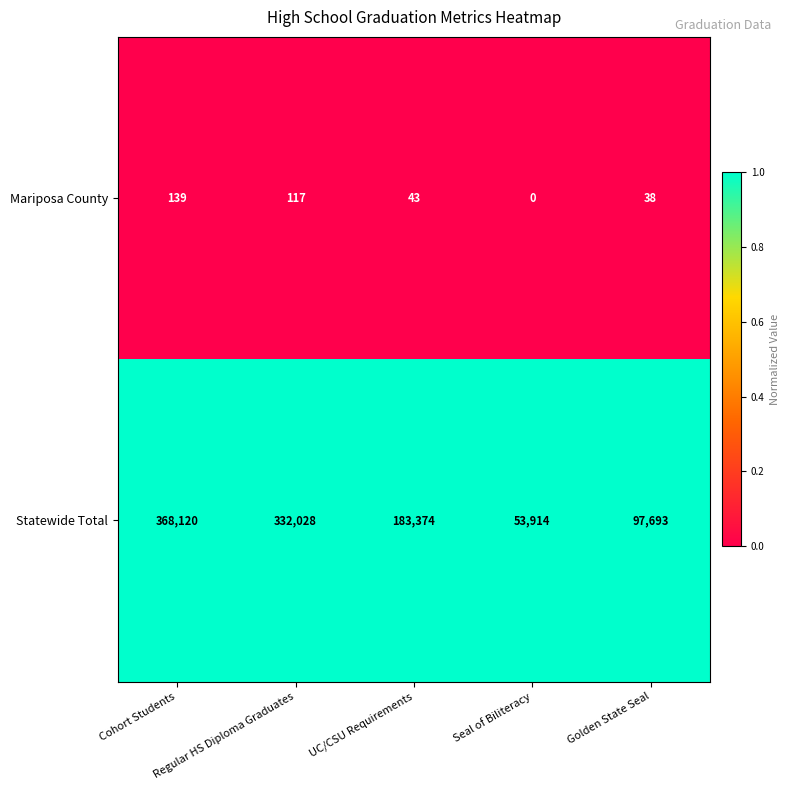

Which series has the largest range (max minus min)?

Statewide Total